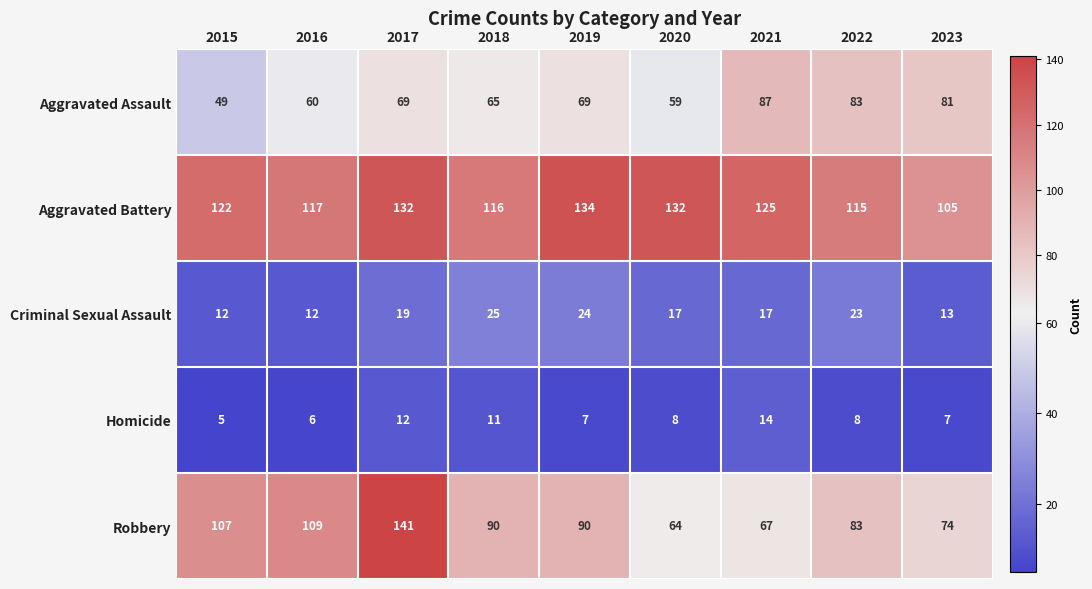

True or false: Robbery has a value of 107 at 2015.

True